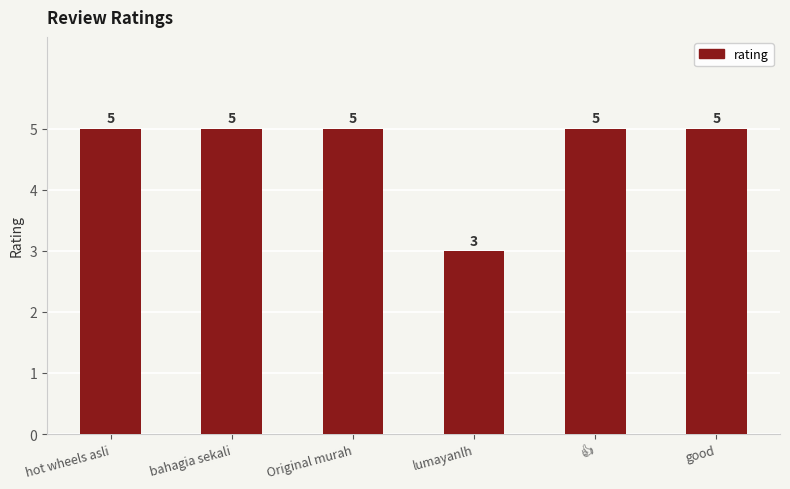

What is the change in value from Original murah to lumayanlh?

-2